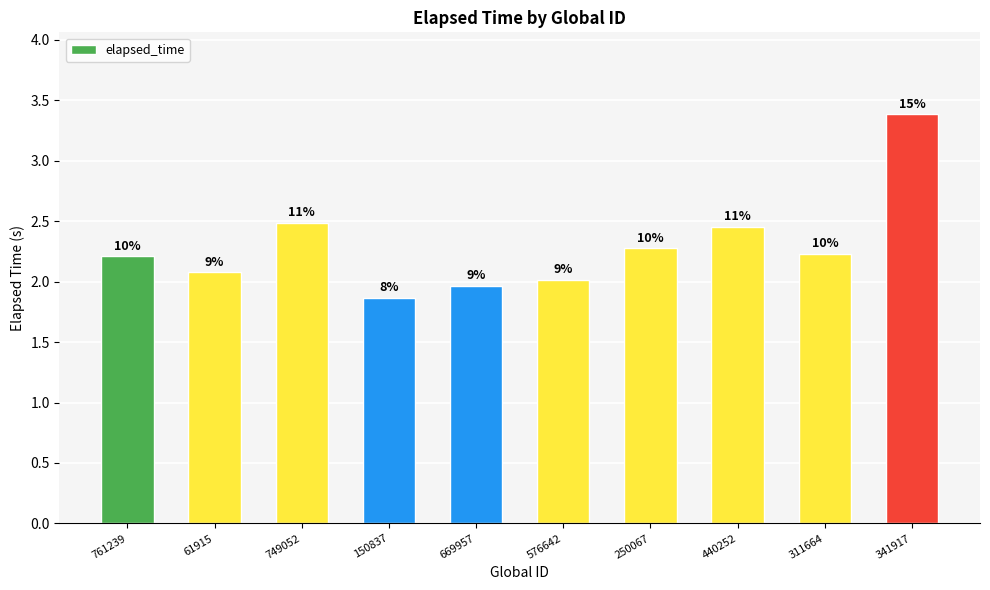

What is the value of the 6th bar from the left?

2.0